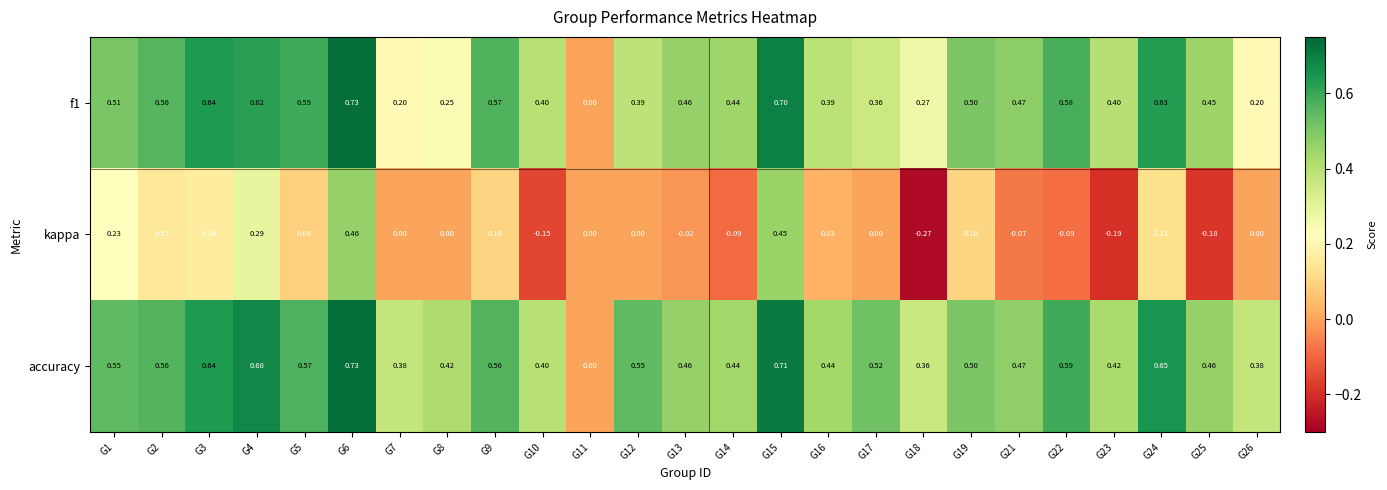

Is the value of kappa at G8 greater than the value of f1 at G4?

No